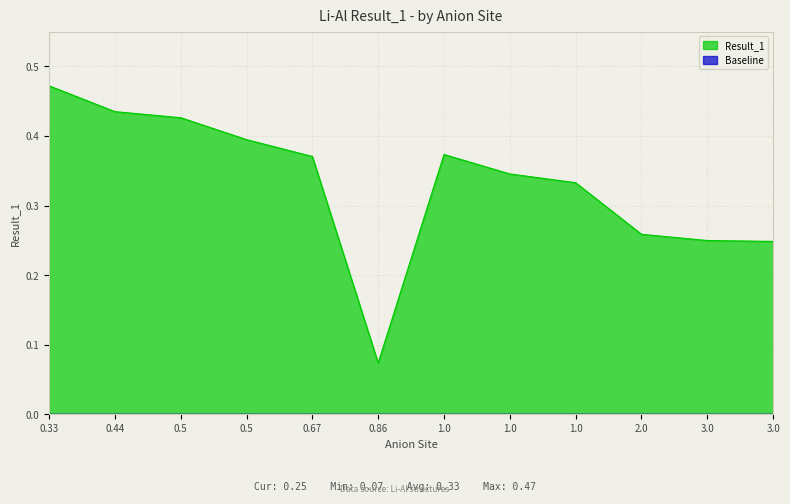

Is it true that the value at 0.5 is 0.4?

True